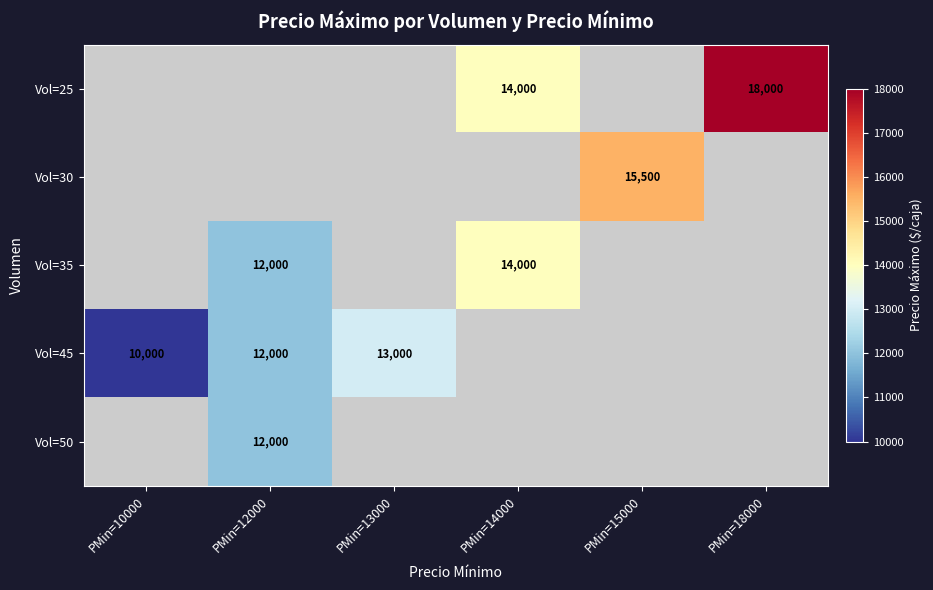

What is the greatest value displayed?

18000.0